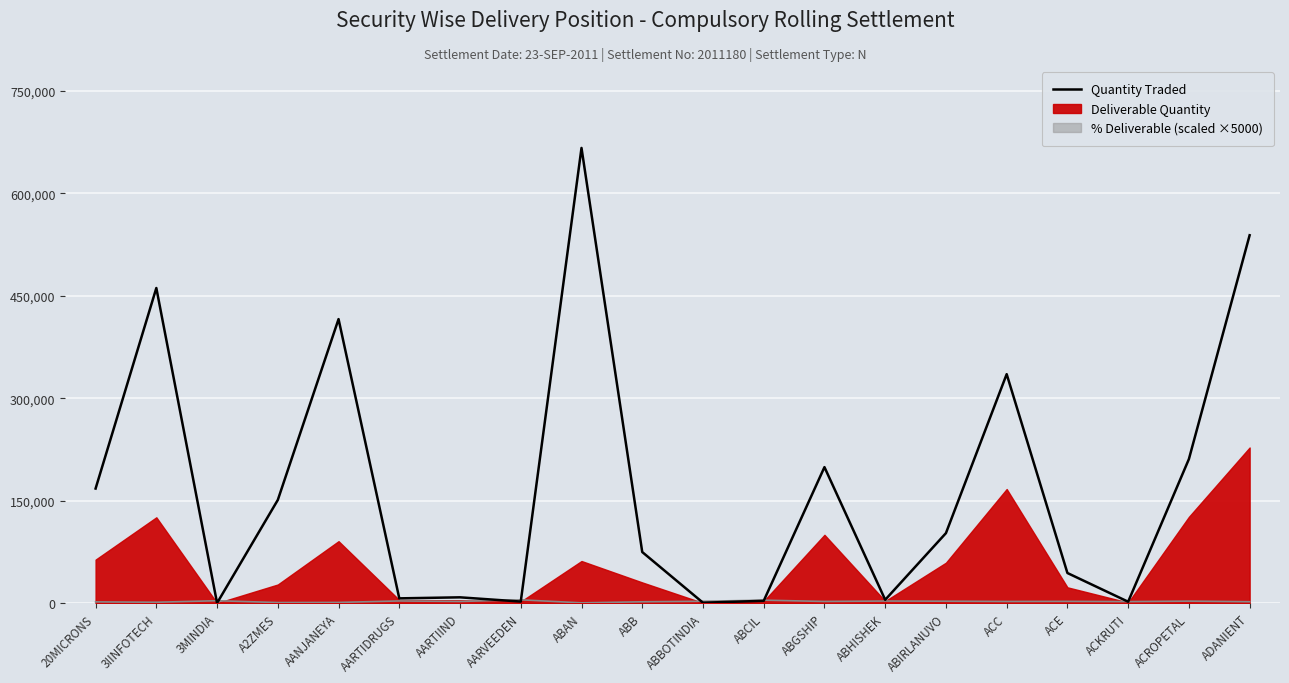

What is the greatest value displayed?

666497